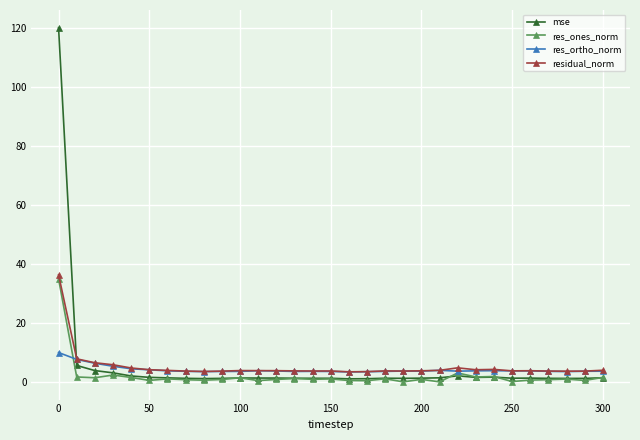

True or false: residual_norm and res_ones_norm intersect in this chart.

False